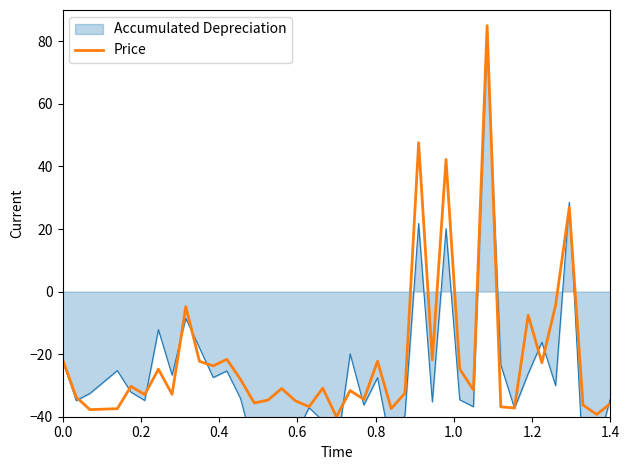

What is the greatest value displayed?

85.0